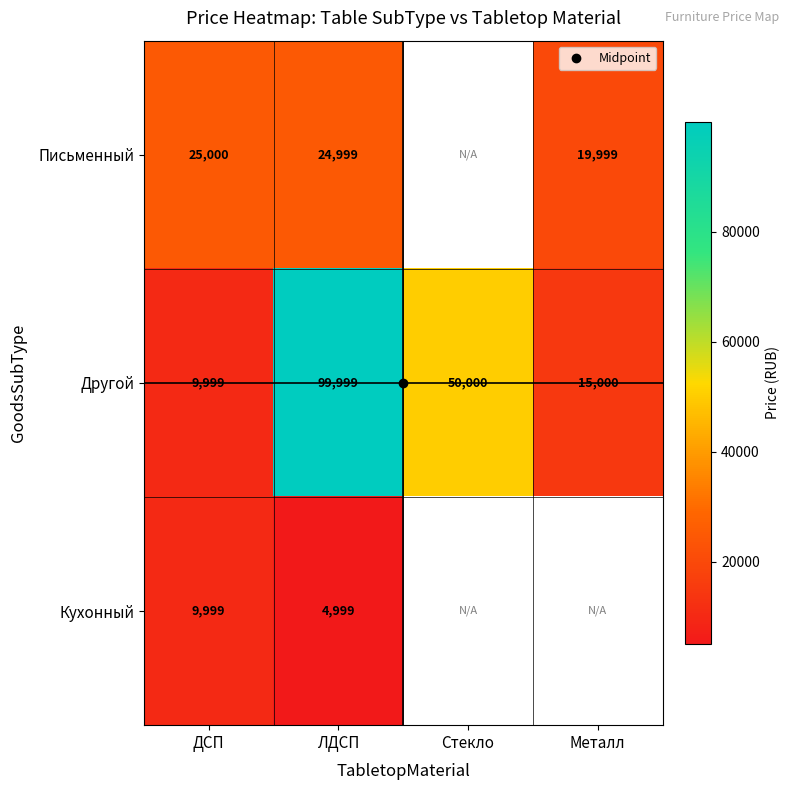

The Другой series shows 99999.0 at ЛДСП. True or false?

True